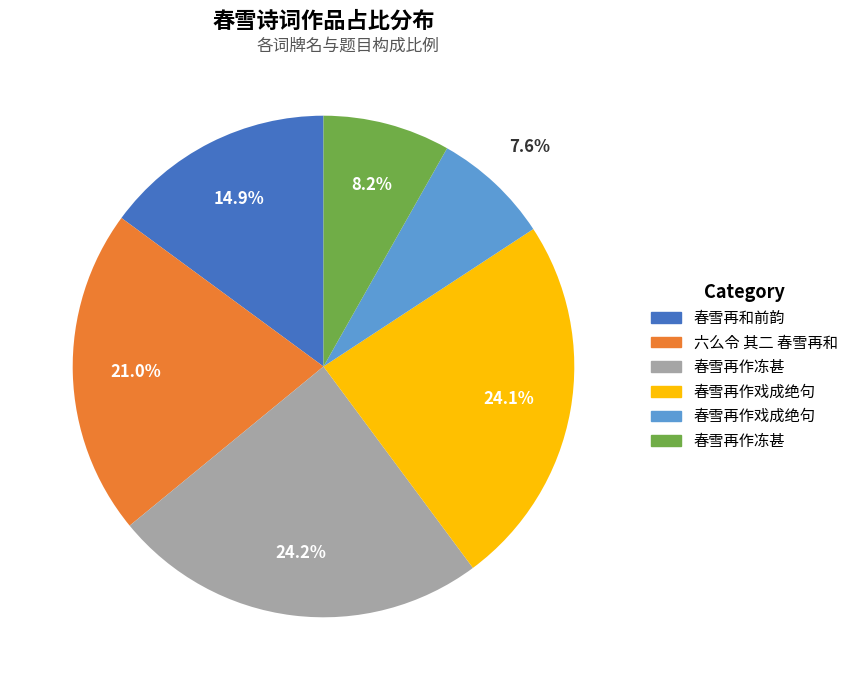

Does any single category account for the majority?

No